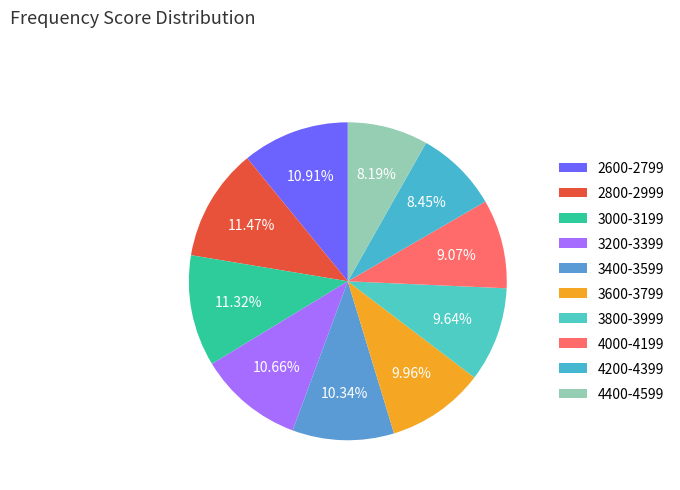

What is the largest slice in the pie chart?

2800-2999